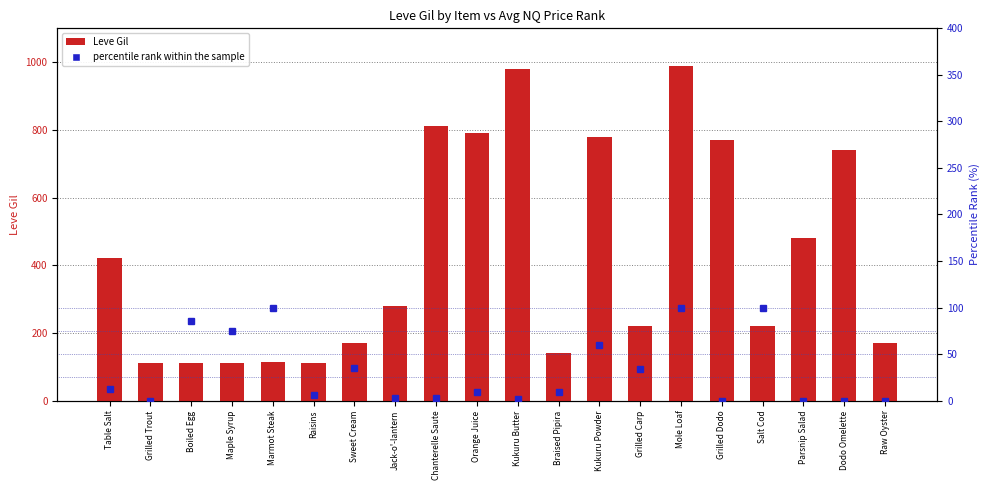

At which category does the chart reach its minimum across all series?

Grilled Trout